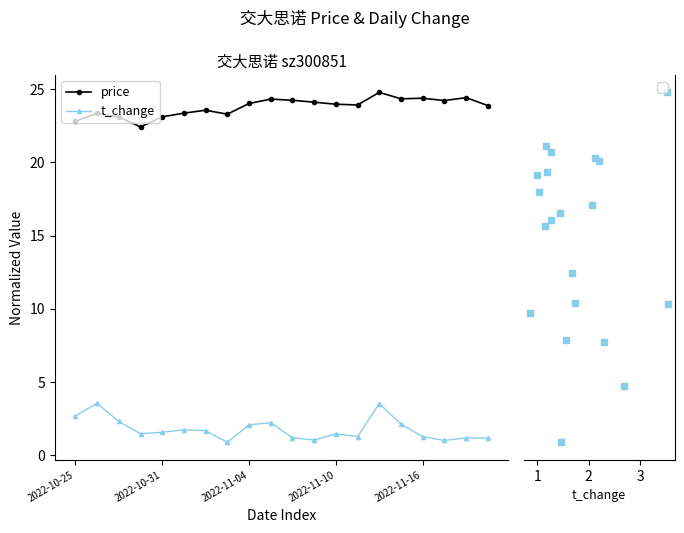

Which series reaches the minimum Y coordinate?

t_change